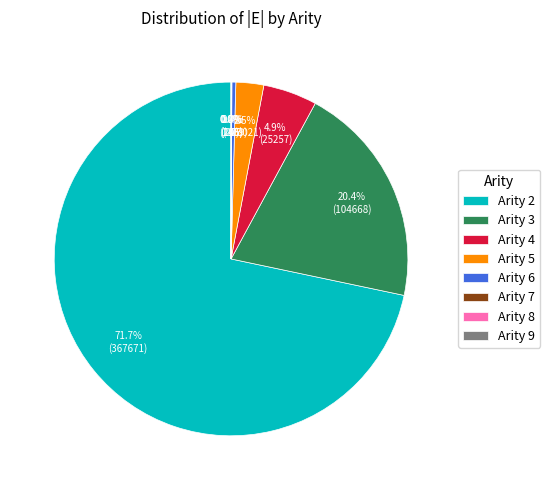

Between Arity 2 and Arity 4, which is larger?

Arity 2